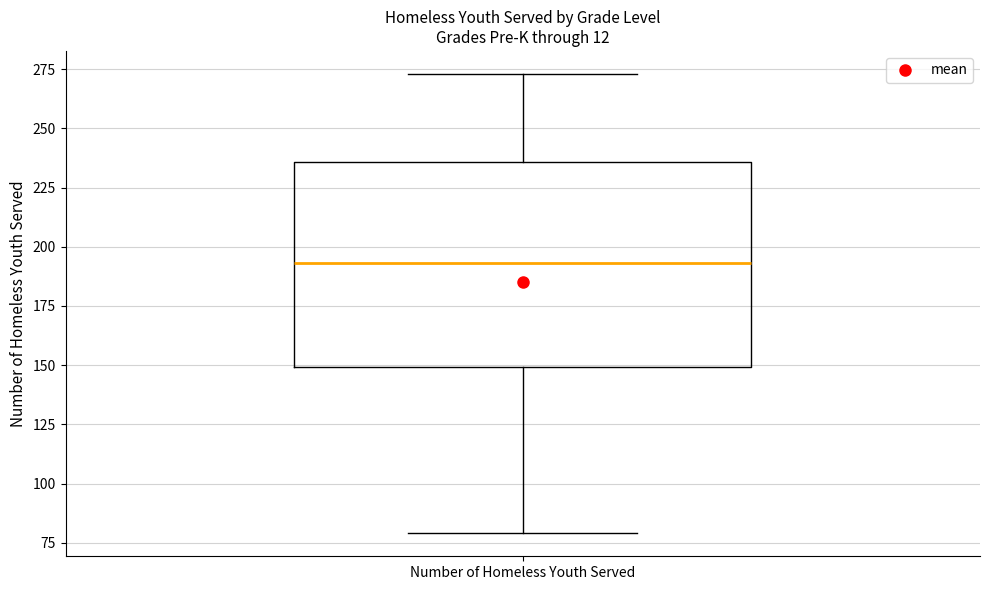

Where does the lower whisker of the box for Number of Homeless Youth Served end on the y-axis? The values are not printed on the chart, so give them approximately, as read against the axis.

80